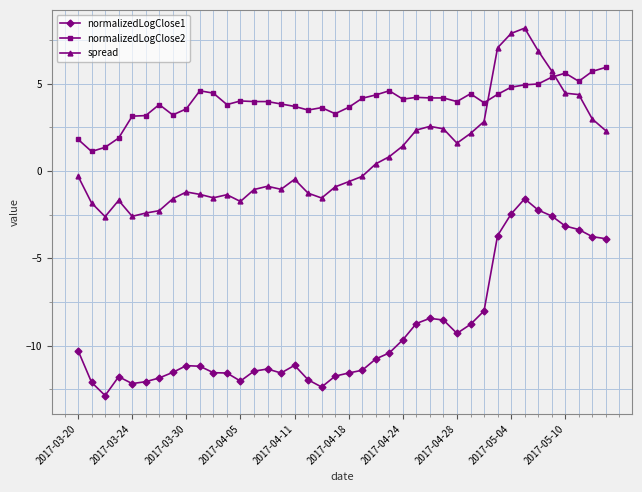

What is the minimum value for normalizedLogClose2?

1.1